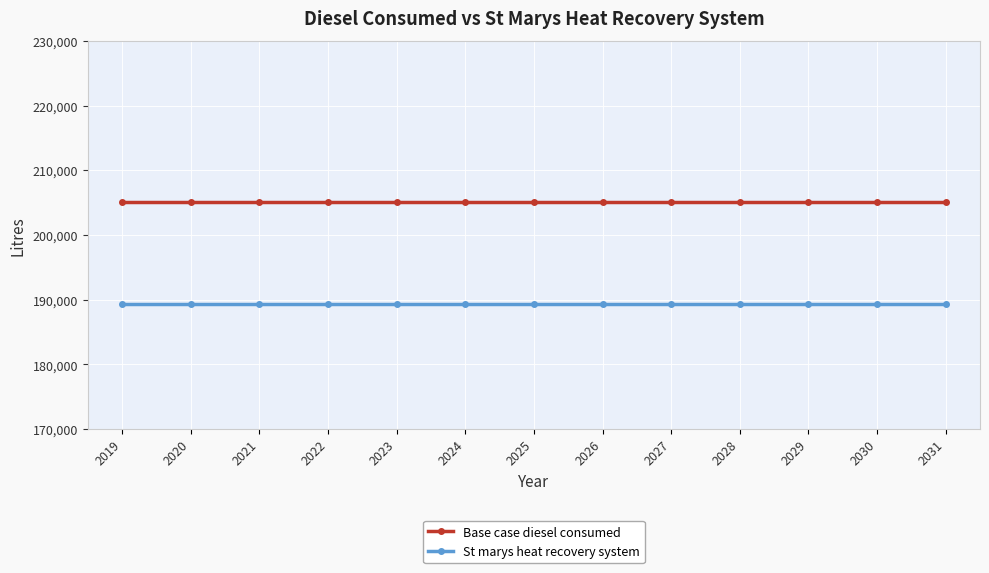

What is the spread (max minus min) of values at 2030?

15726.0